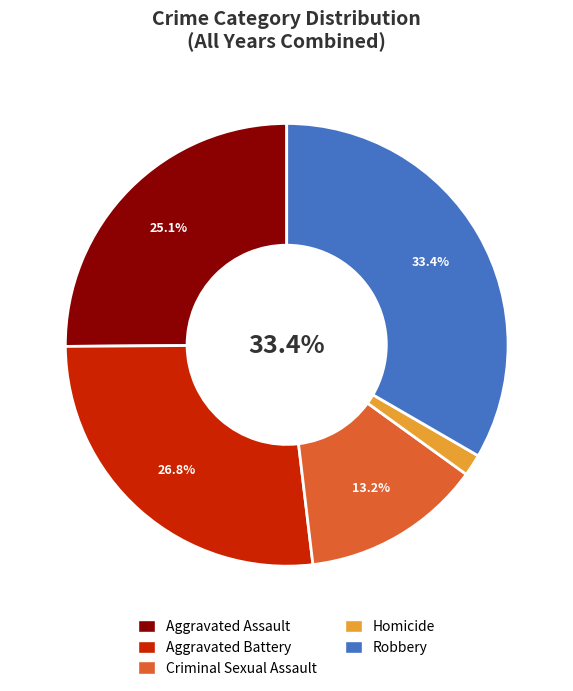

Which category has the biggest portion of the pie?

Robbery